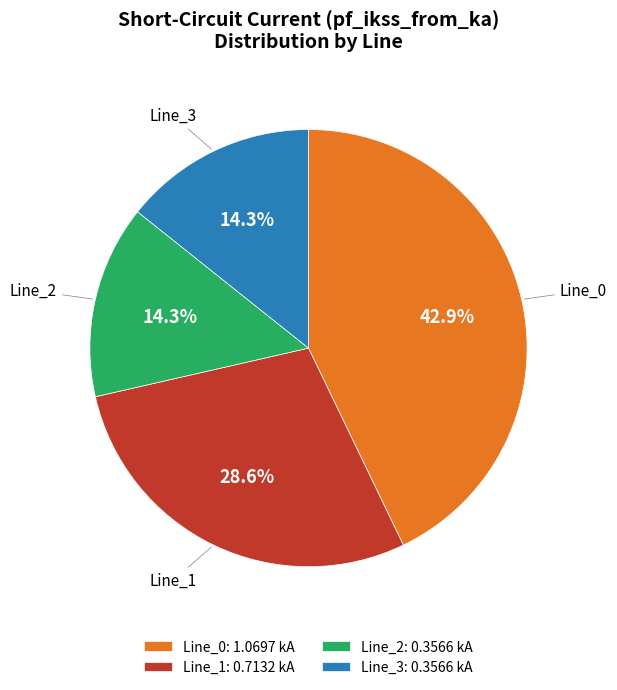

Approximately how many times larger is the value at Line_3 compared to Line_0?

0.3